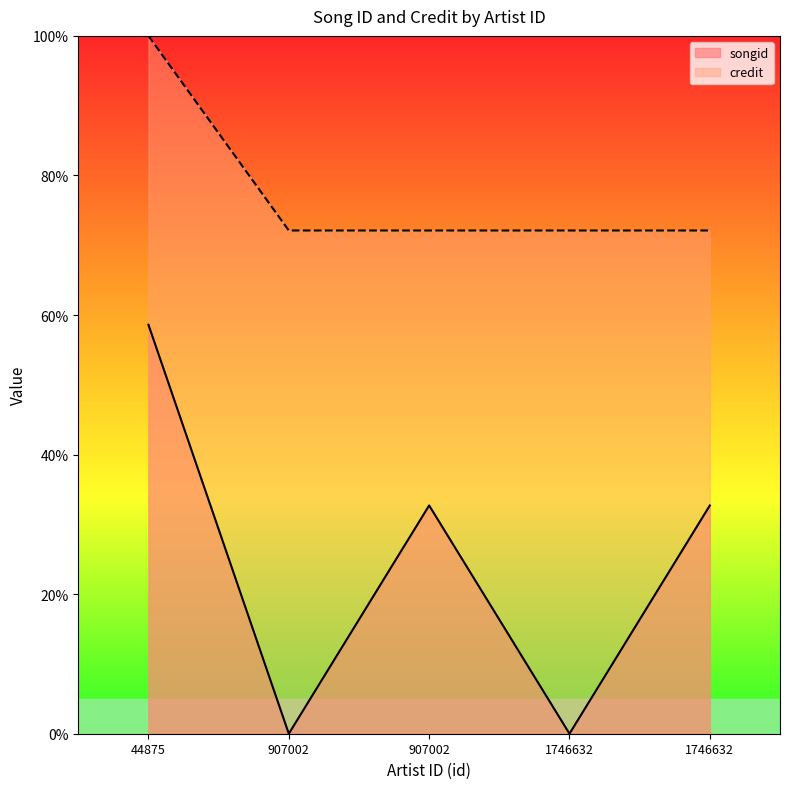

True or false: credit and songid cross at least once.

False